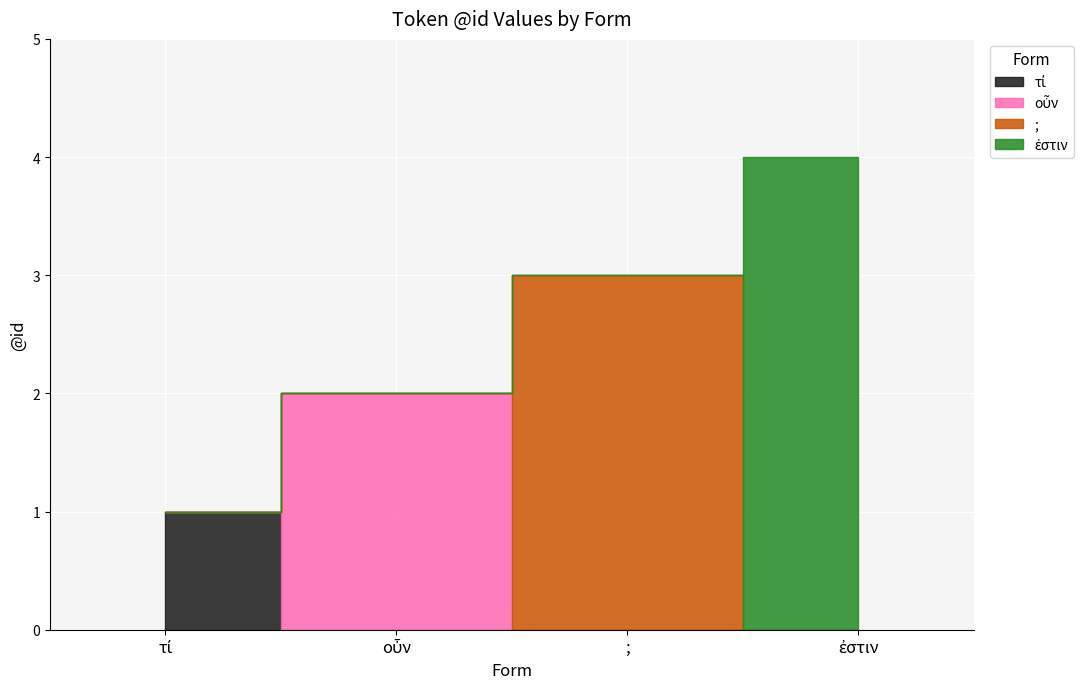

What is the difference between the maximum and minimum values?

3